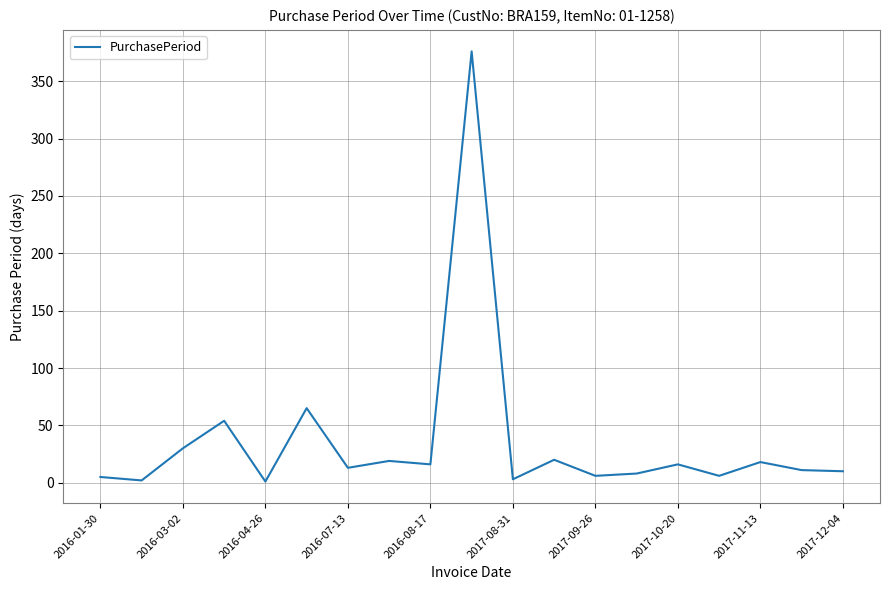

What is the maximum value shown in the chart?

376